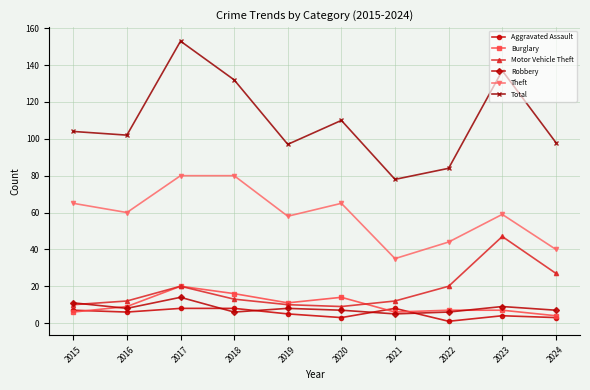

How many times do Aggravated Assault and Robbery cross each other?

4